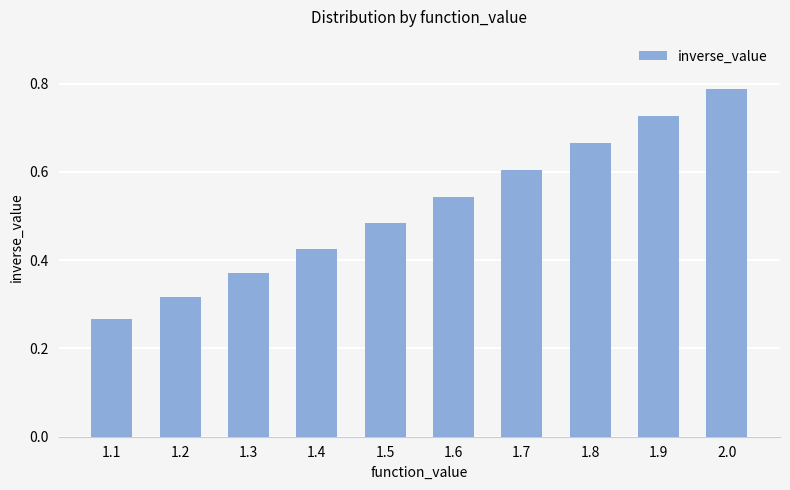

What is the sum of the values at 1.8 and 1.1?

0.9